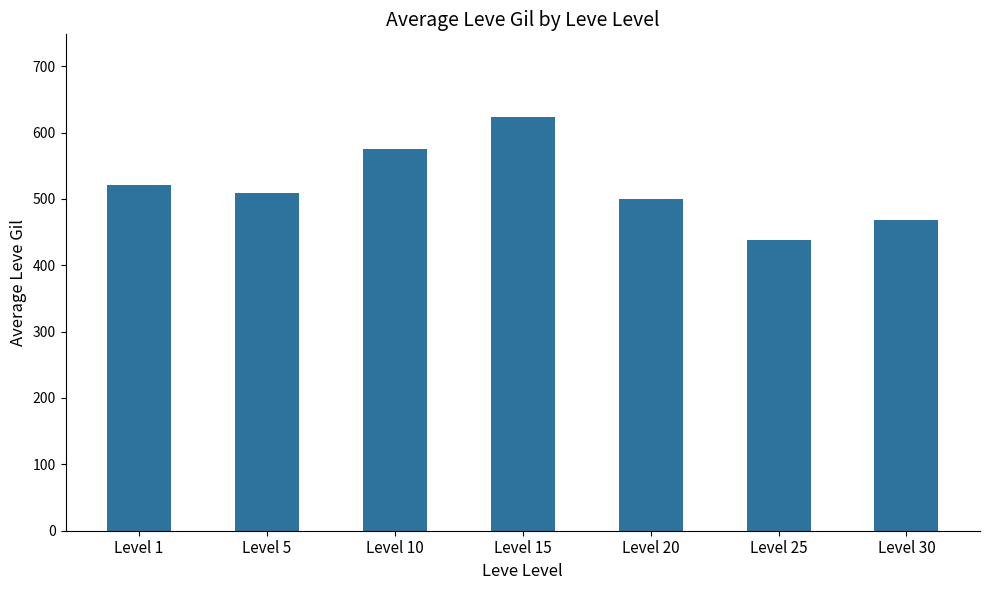

Where does the data first go above 508?

Level 1